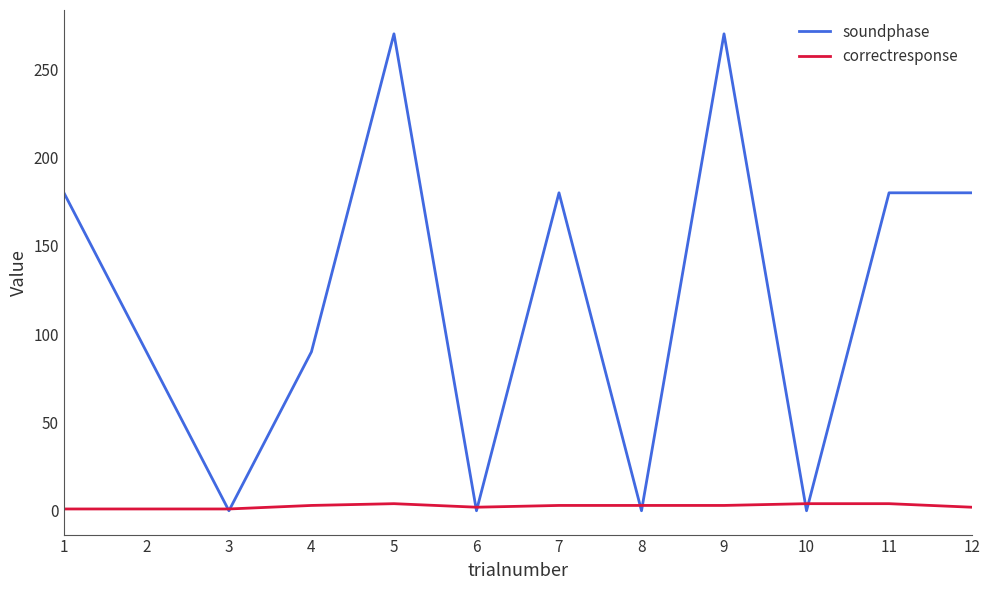

How many series are shown in this chart?

2